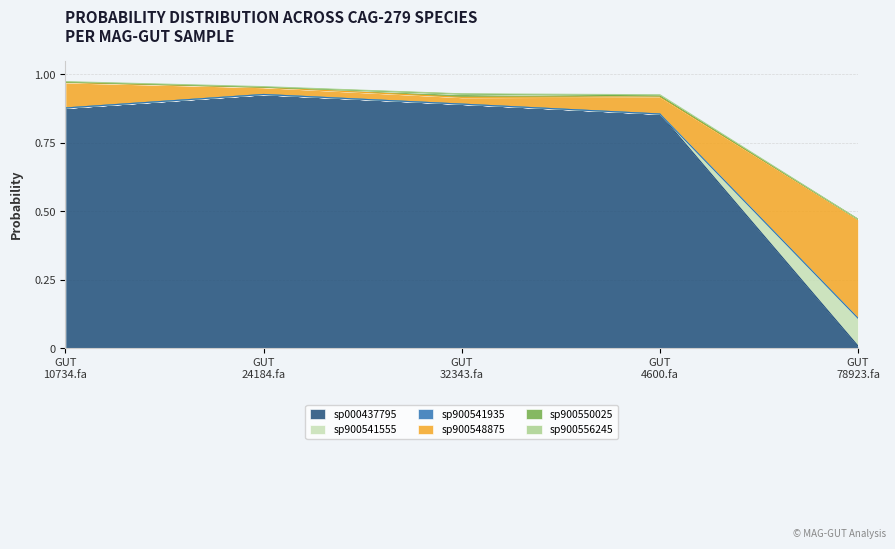

What position from the right is GUT 24184.fa?

4